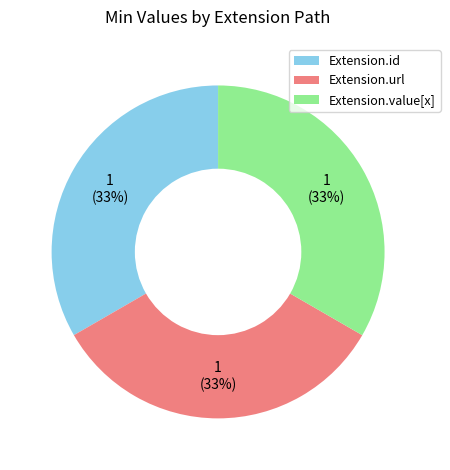

Is it true that Extension.id is 1% of the pie?

False